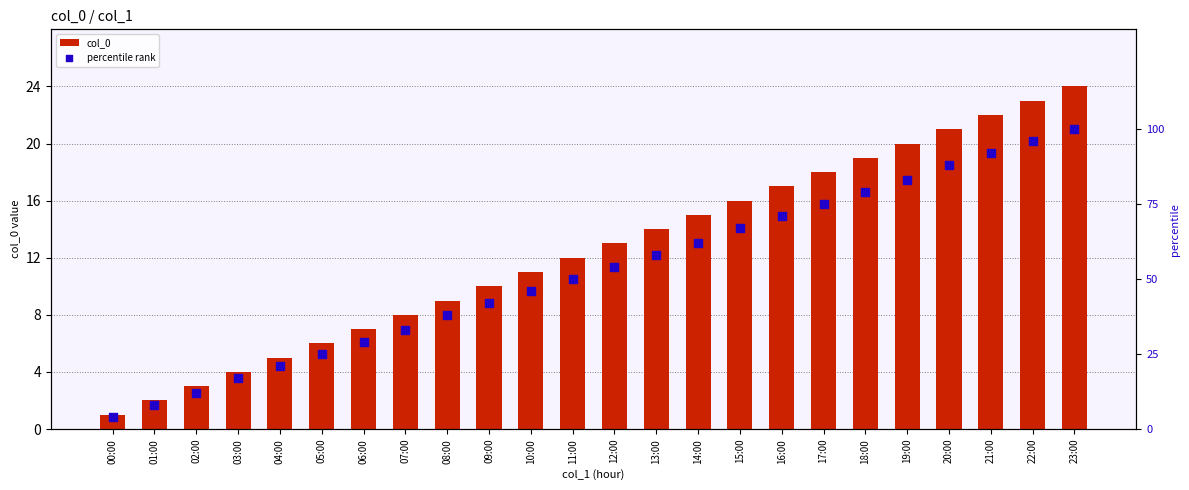

Which series has the largest Y range (max minus min)?

percentile rank